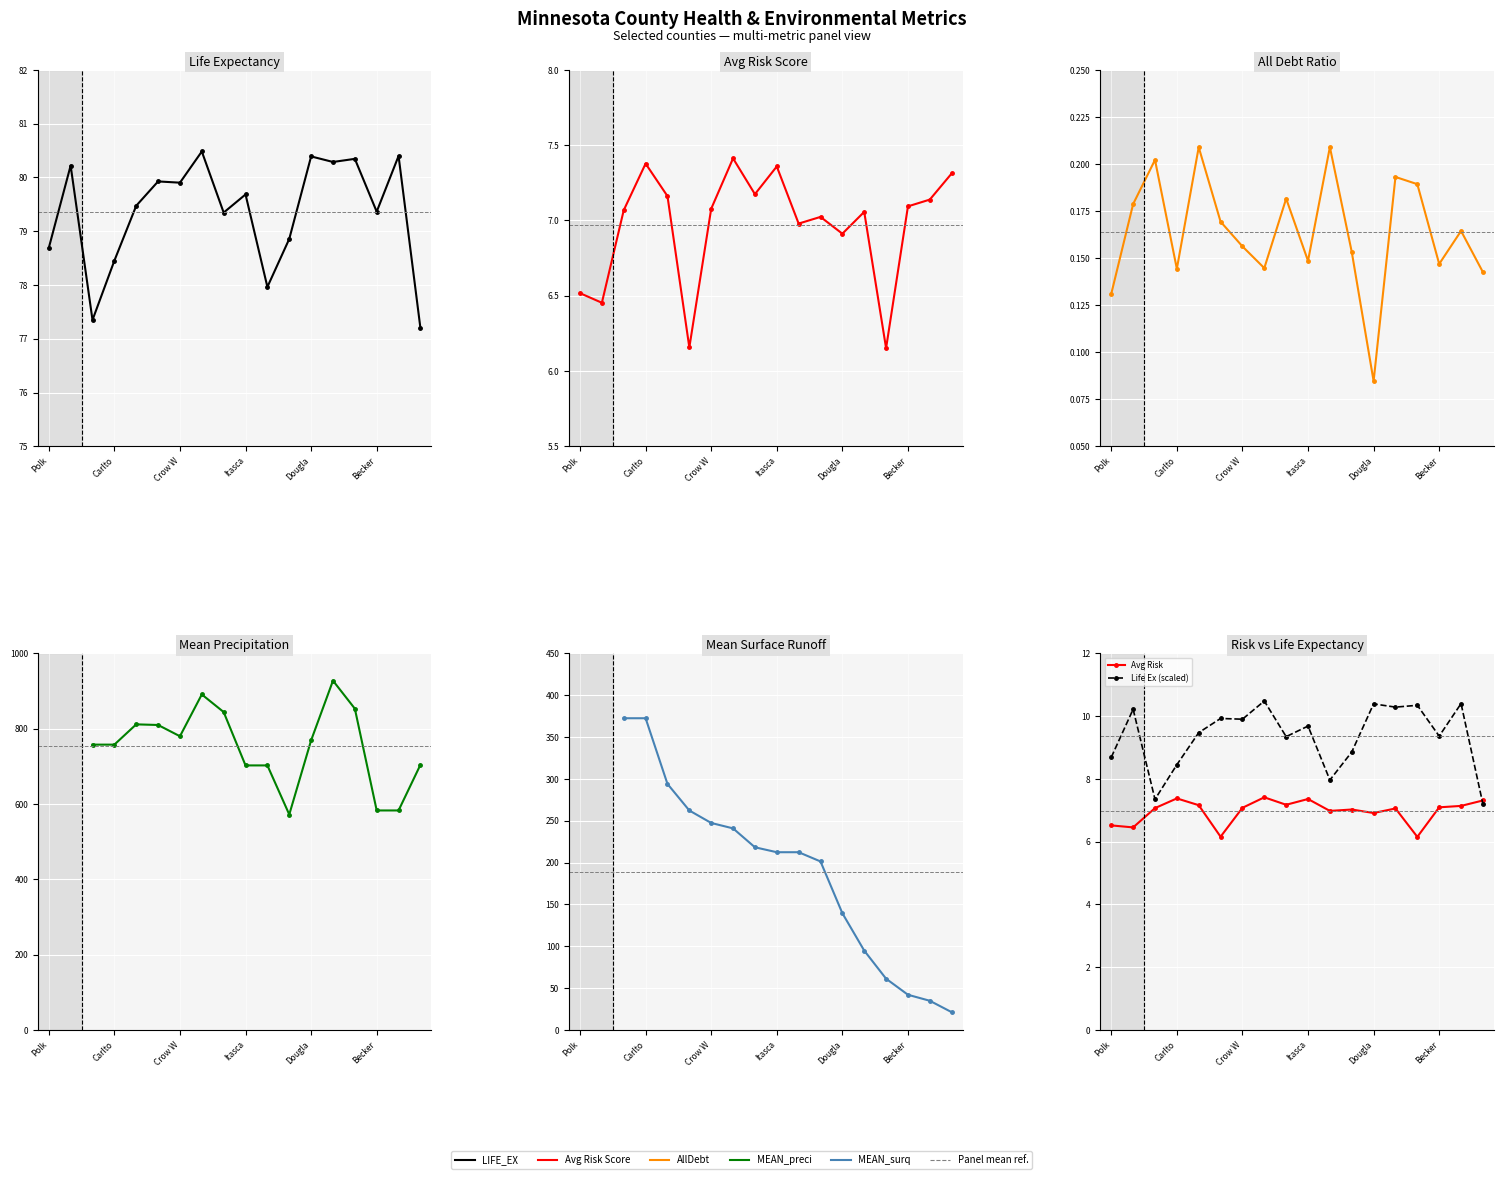

How many data points in Life Ex (scaled) are less than 9?

6